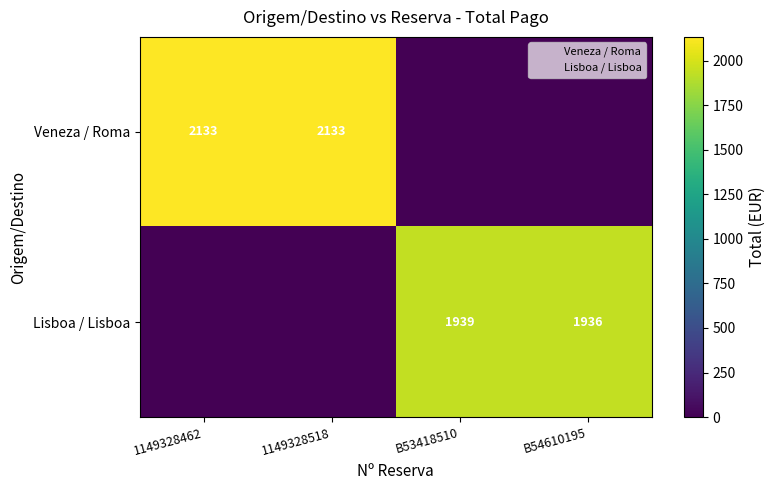

Rank the series by their maximum value, from highest to lowest.

Veneza / Roma, Lisboa / Lisboa